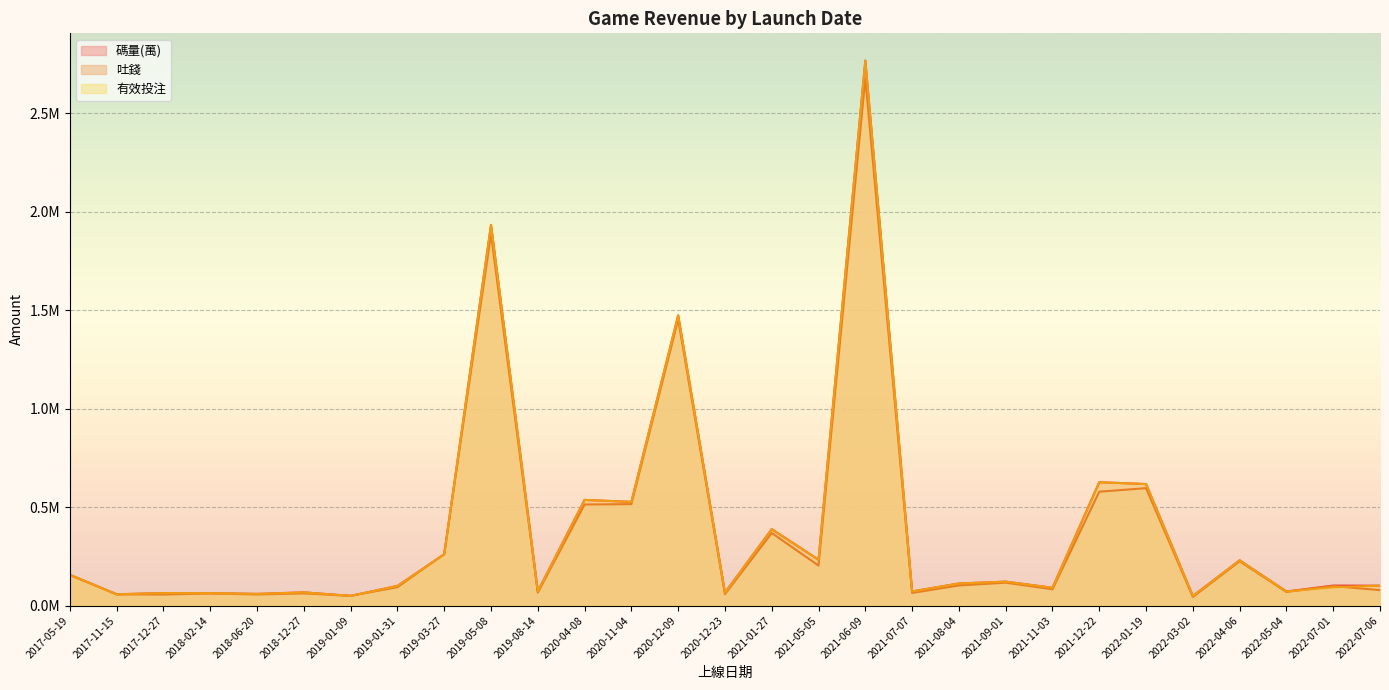

What value does the 吐錢 series have at 2019-08-14?

0.1